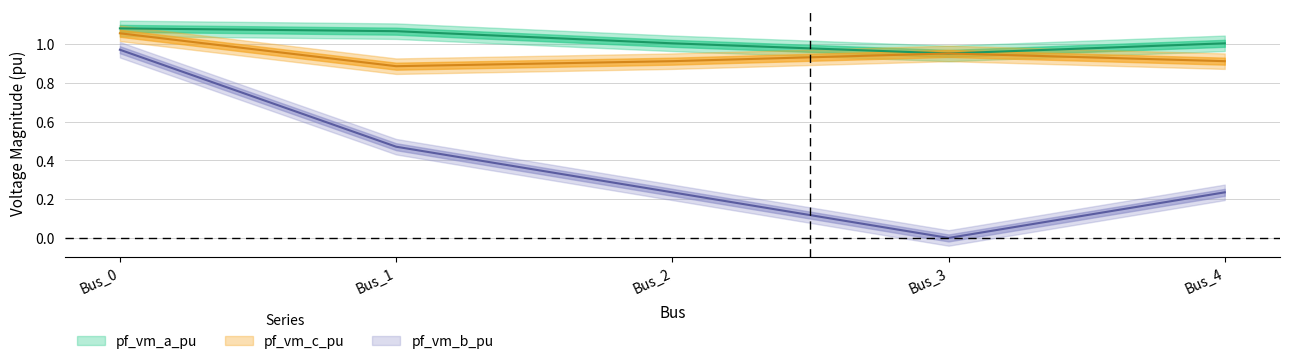

At Bus_3, list the series in order from largest to smallest.

pf_vm_c_pu, pf_vm_a_pu, pf_vm_b_pu